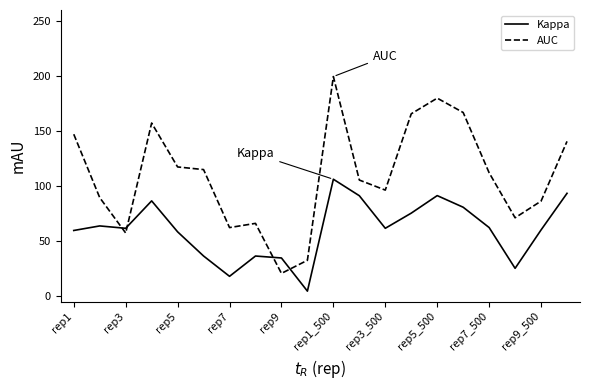

Which series has the widest spread of values?

AUC